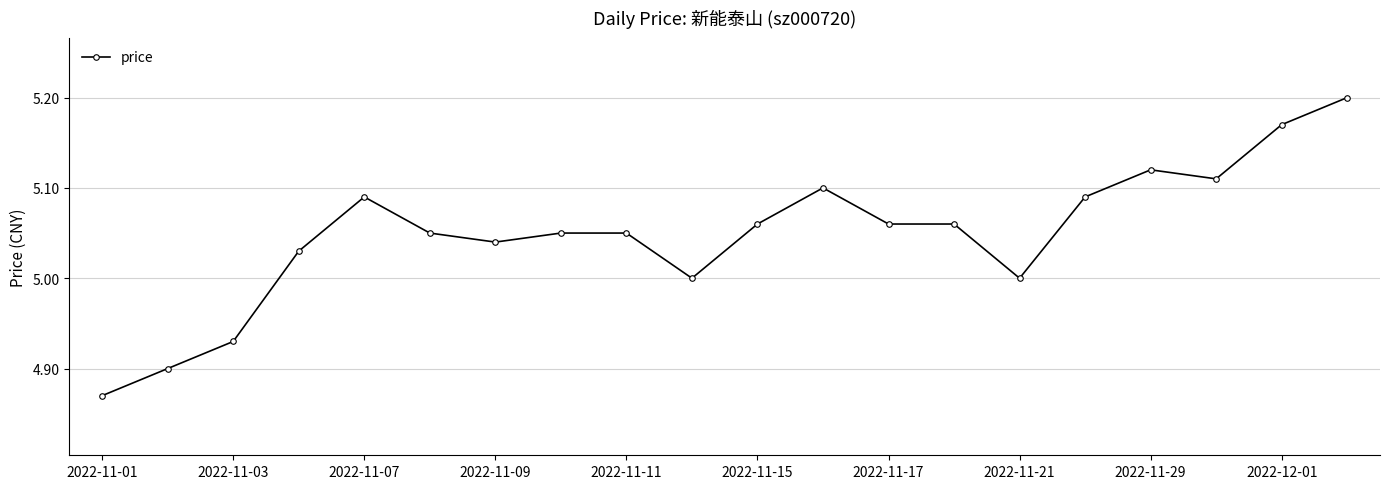

True or false: there are more than 1 points higher than both neighbors.

True